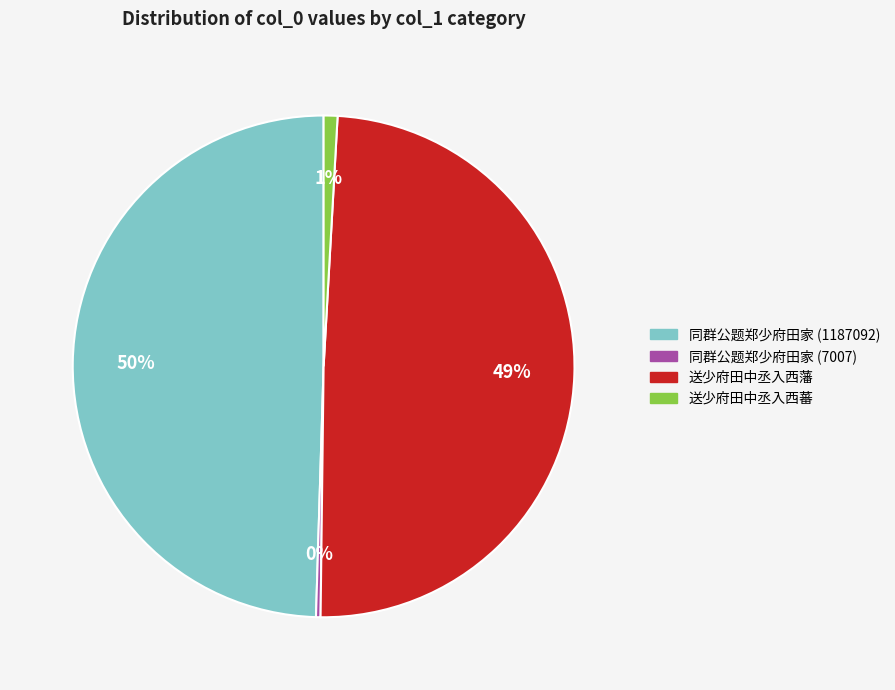

What percentage is the 同群公题郑少府田家 (1187092) slice, to the nearest percent?

50%